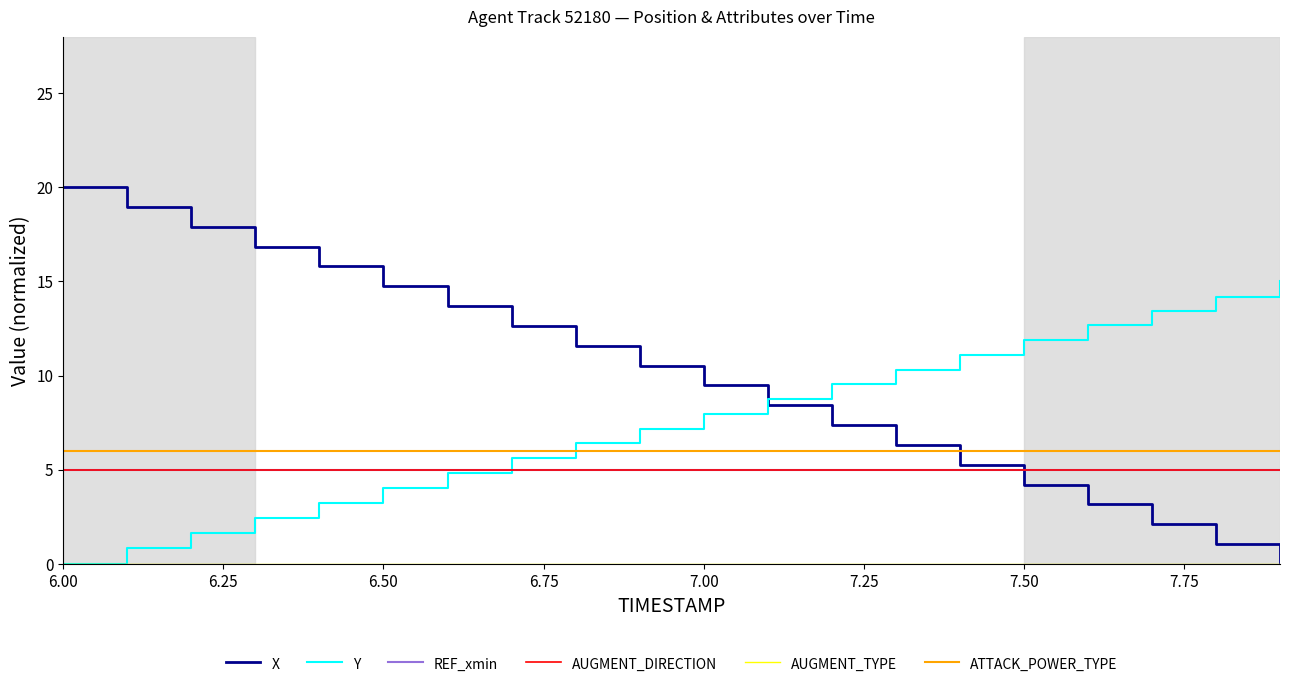

Reading left to right, what are all the values shown in this chart?

X: 20.0	19.0	17.9	16.8	15.8	14.7	13.7	12.6	11.6	10.5	9.5	8.4	7.4	6.3	5.3	4.2	3.2	2.1	1.1	0.0
Y: 0.0	0.9	1.7	2.4	3.2	4.0	4.8	5.6	6.4	7.2	8.0	8.7	9.5	10.3	11.1	11.9	12.7	13.4	14.2	15.0
REF_xmin: 5.0	5.0	5.0	5.0	5.0	5.0	5.0	5.0	5.0	5.0	5.0	5.0	5.0	5.0	5.0	5.0	5.0	5.0	5.0	5.0
AUGMENT_DIRECTION: 5.0	5.0	5.0	5.0	5.0	5.0	5.0	5.0	5.0	5.0	5.0	5.0	5.0	5.0	5.0	5.0	5.0	5.0	5.0	5.0
AUGMENT_TYPE: 0.0	0.0	0.0	0.0	0.0	0.0	0.0	0.0	0.0	0.0	0.0	0.0	0.0	0.0	0.0	0.0	0.0	0.0	0.0	0.0
ATTACK_POWER_TYPE: 6.0	6.0	6.0	6.0	6.0	6.0	6.0	6.0	6.0	6.0	6.0	6.0	6.0	6.0	6.0	6.0	6.0	6.0	6.0	6.0